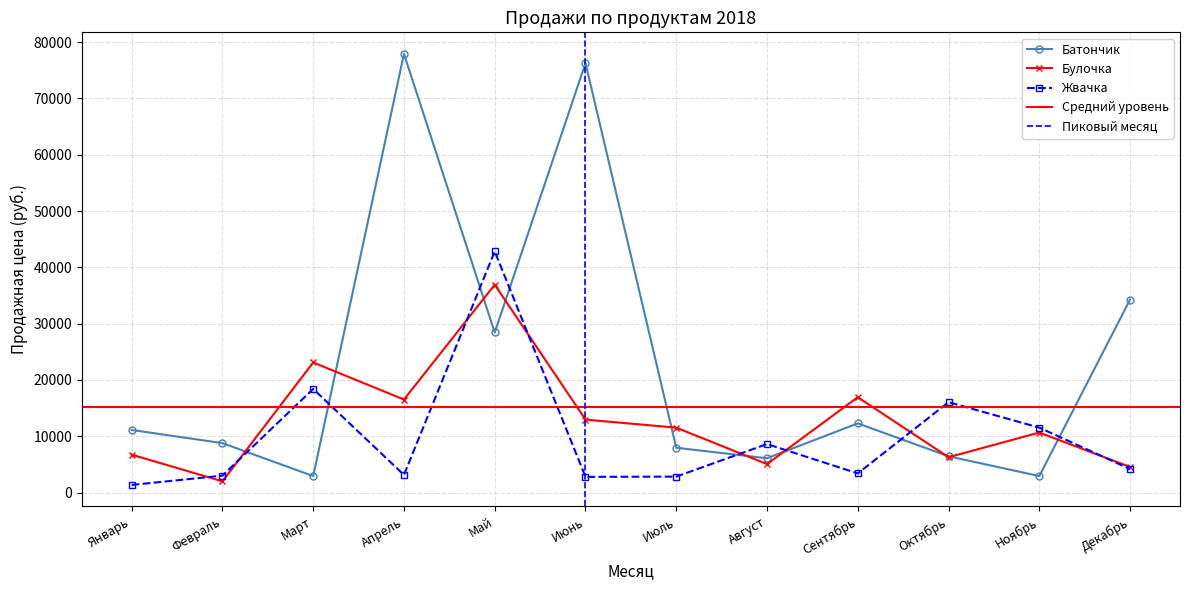

Between Июль and Ноябрь, which series saw the biggest shift?

Жвачка